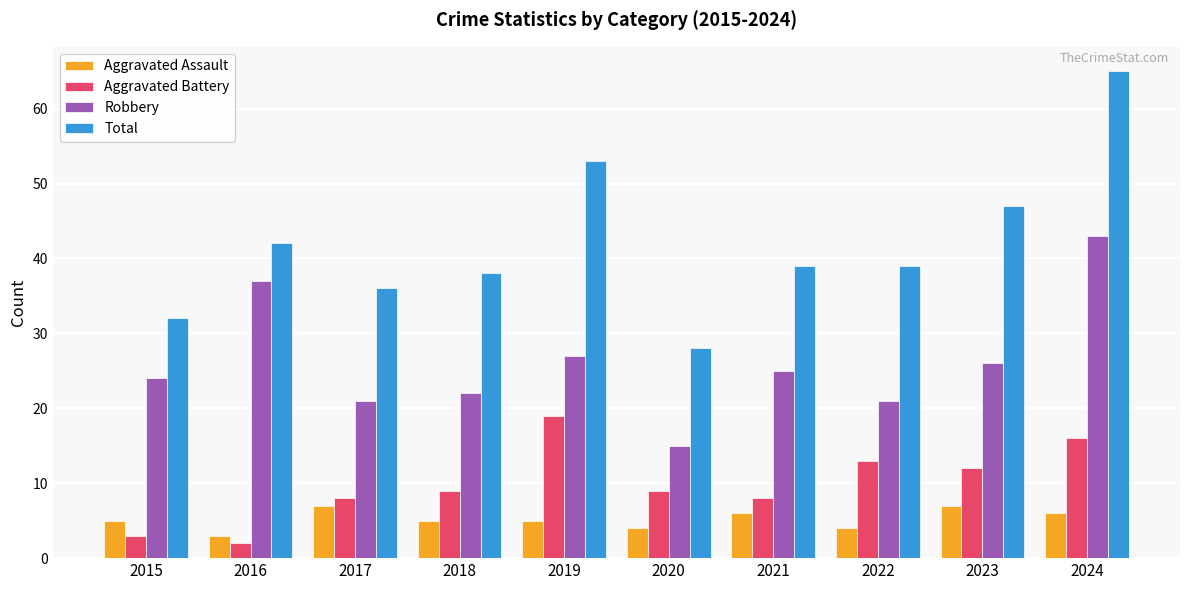

At which label does Total first exceed 39?

2016